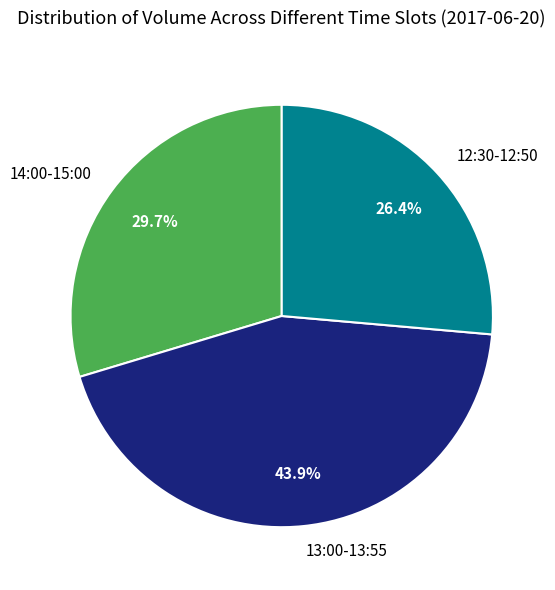

Approximately how many times larger is the value at 13:00-13:55 compared to 14:00-15:00?

1.5